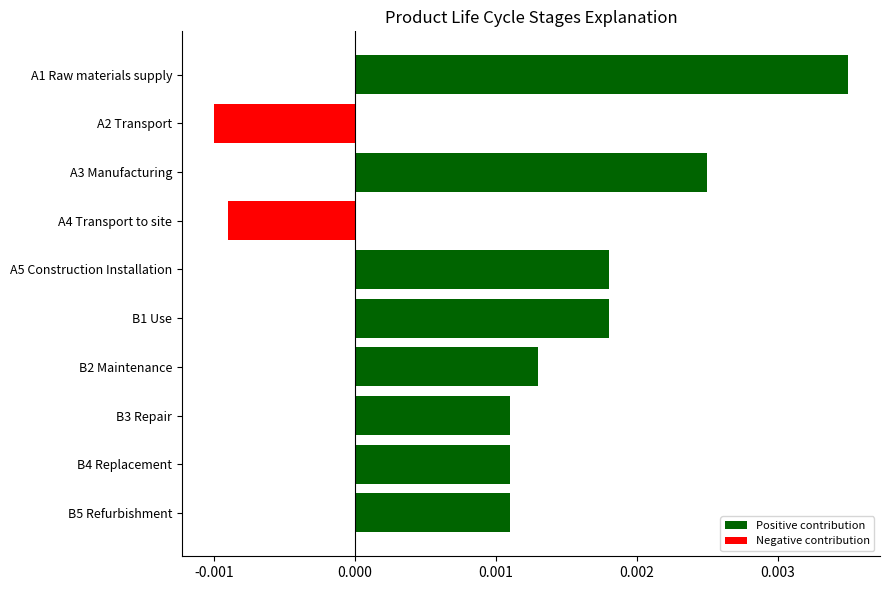

Between B5 Refurbishment and B2 Maintenance, which is larger?

B2 Maintenance